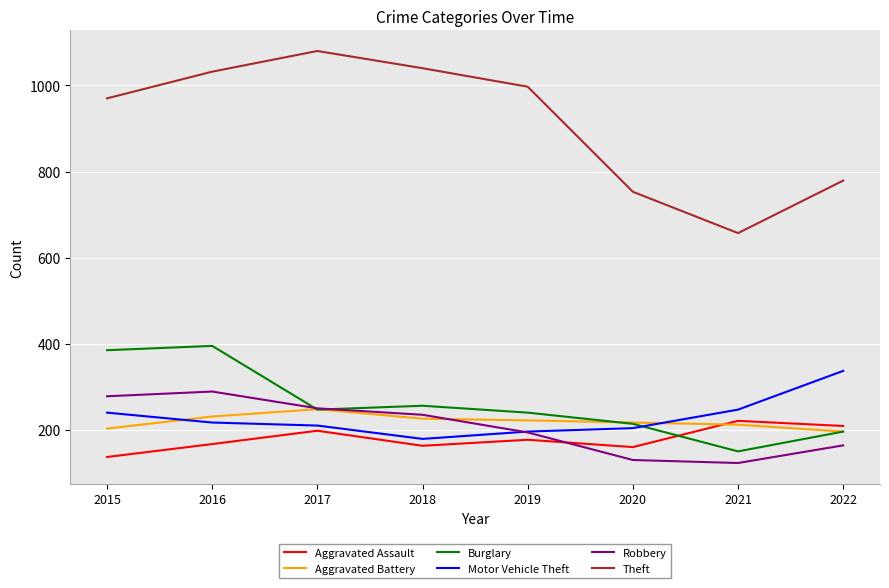

What is the difference between the second highest and minimum values in the Theft series?

383